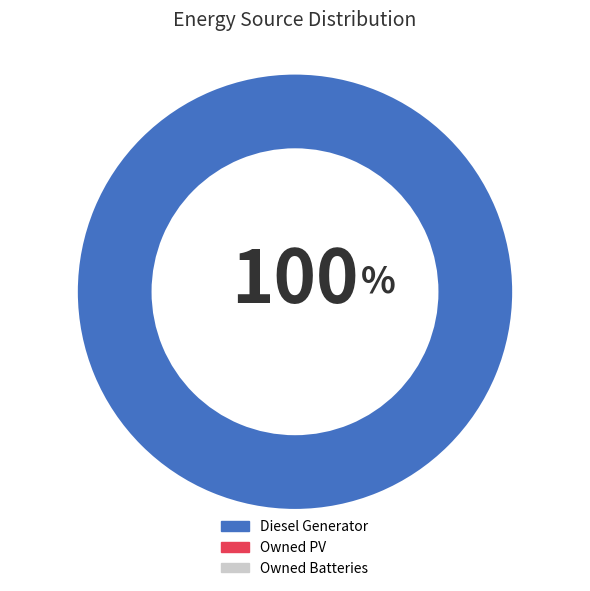

Is there a majority slice in this chart?

Yes